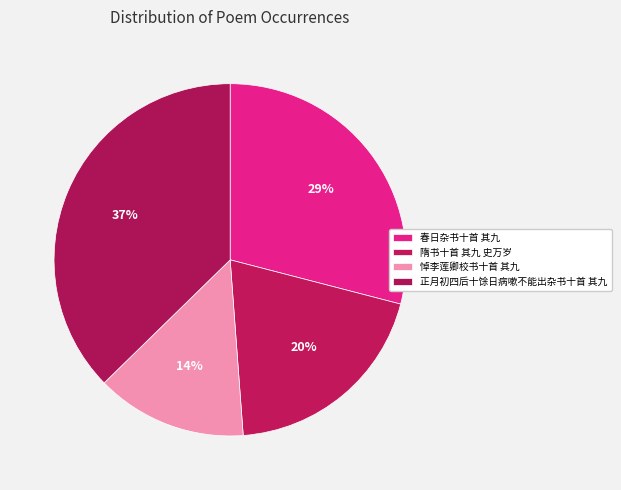

To the nearest percent, what percentage of the pie is 正月初四后十馀日病嗽不能出杂书十首 其九?

37%